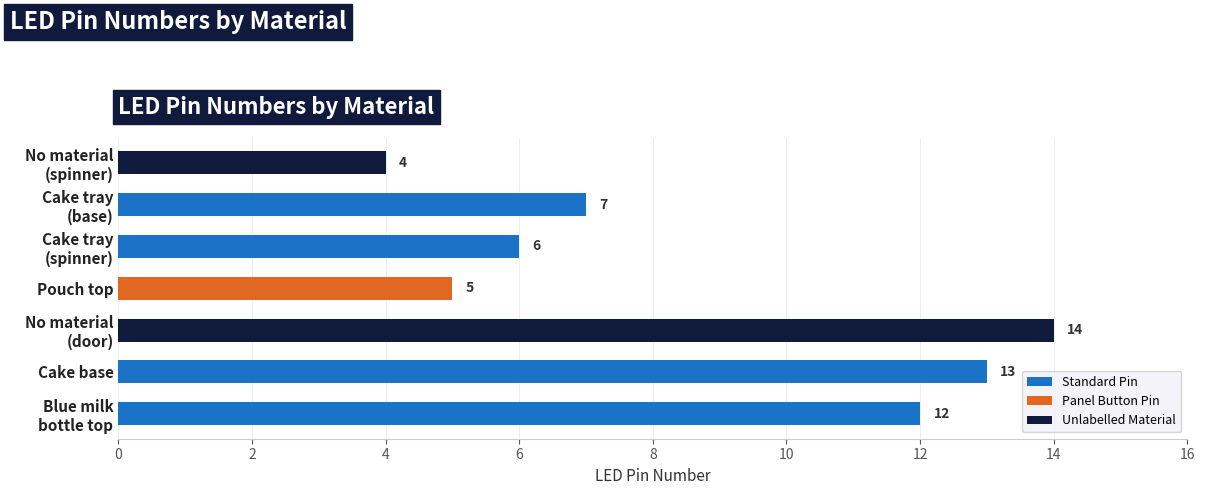

What is the change in value from Cake base to Pouch top?

-8